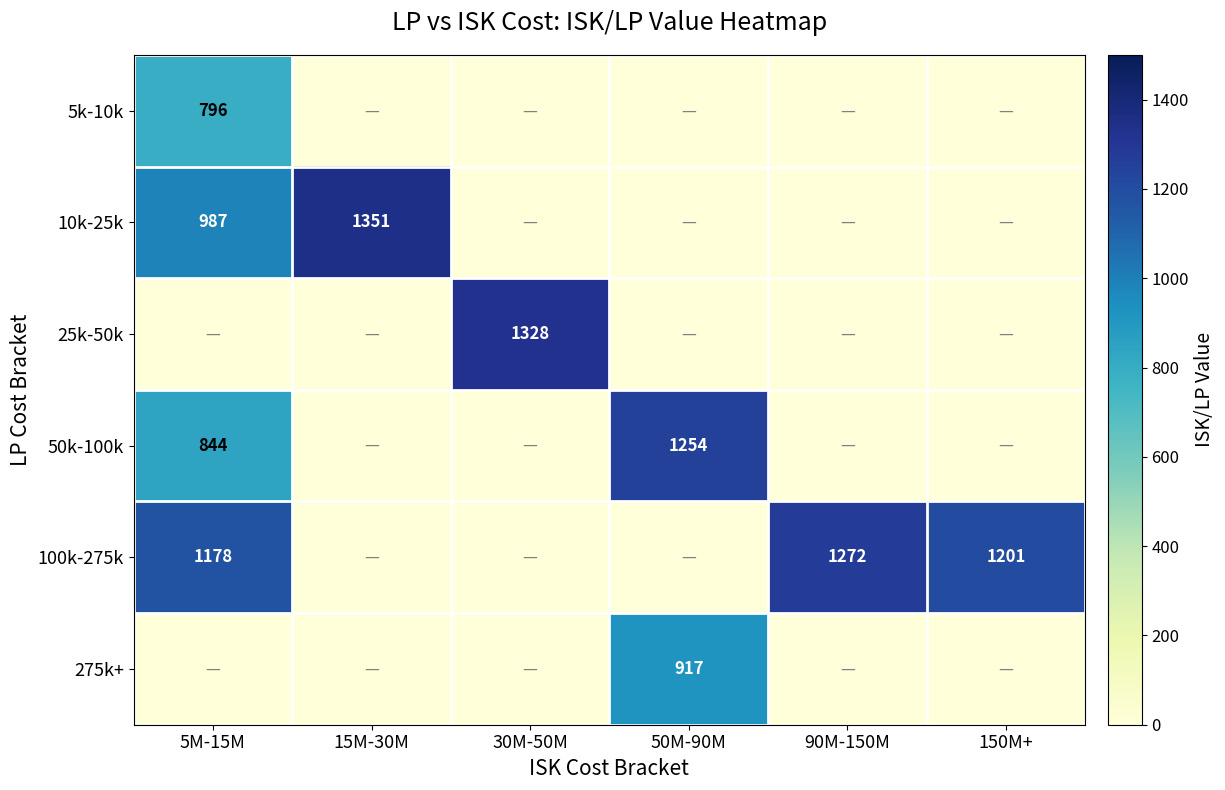

The value of 50k-100k at 5M-15M is 844. True or false?

True